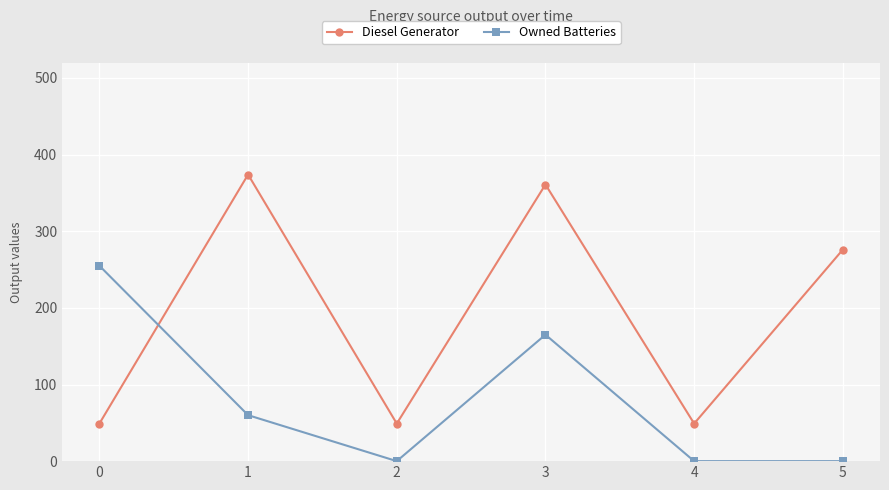

Reading left to right, extract all data points from this chart.

Diesel Generator: 49	374	49	361	49	276
Owned Batteries: 255	60	0	165	0	0